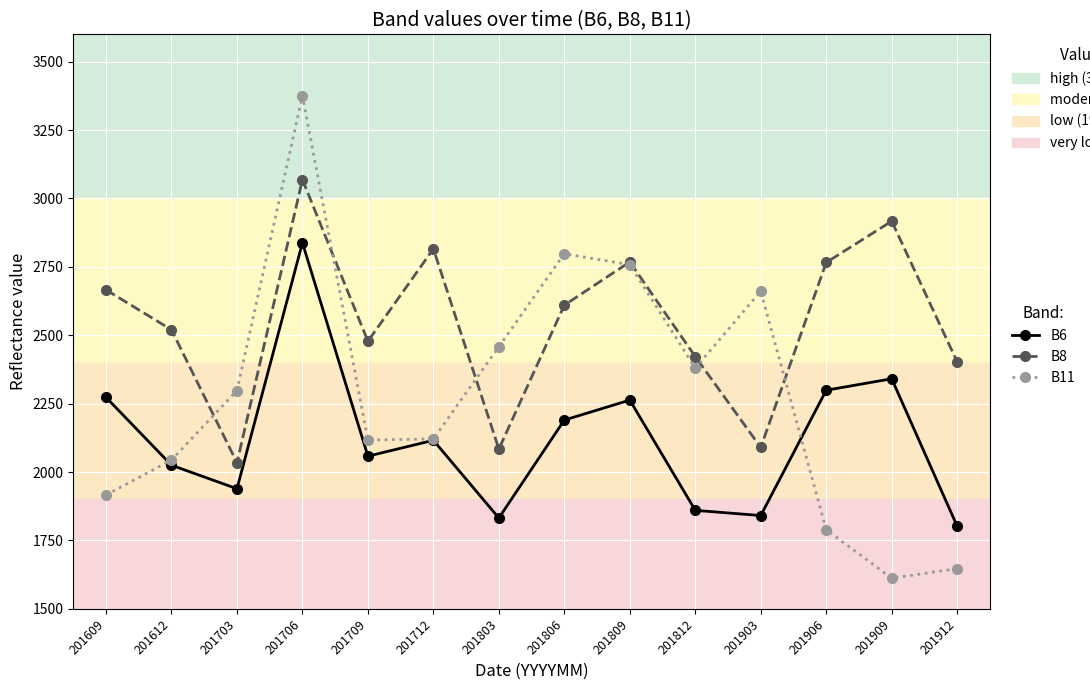

How many distinct data groups are displayed?

3